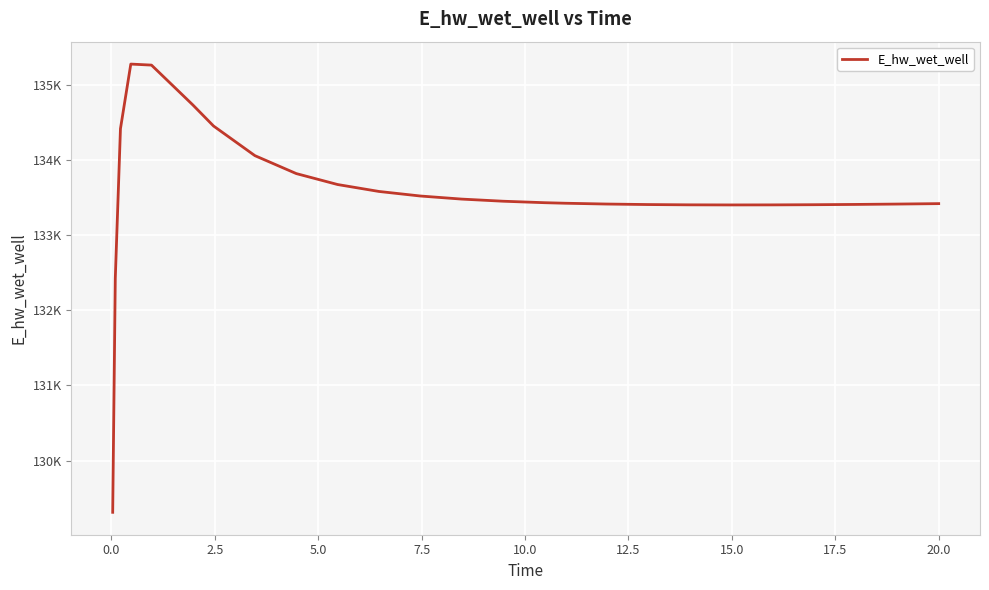

What is the maximum value shown in the chart?

135275.9